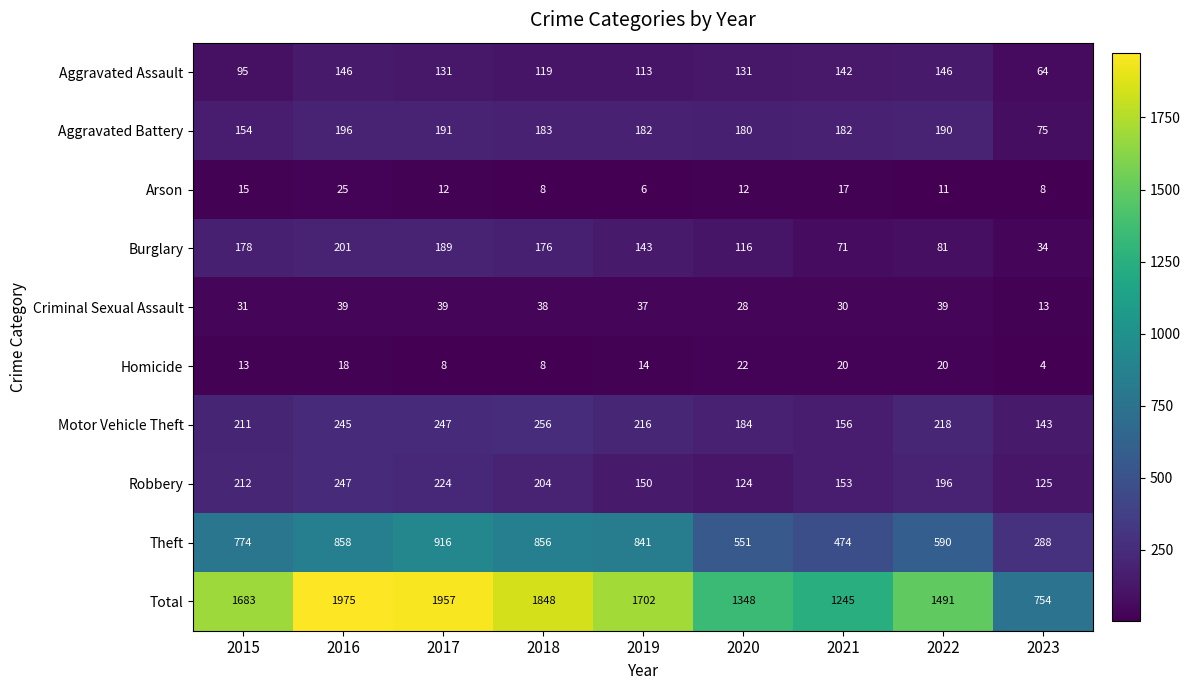

How many categories are shown in the chart?

9